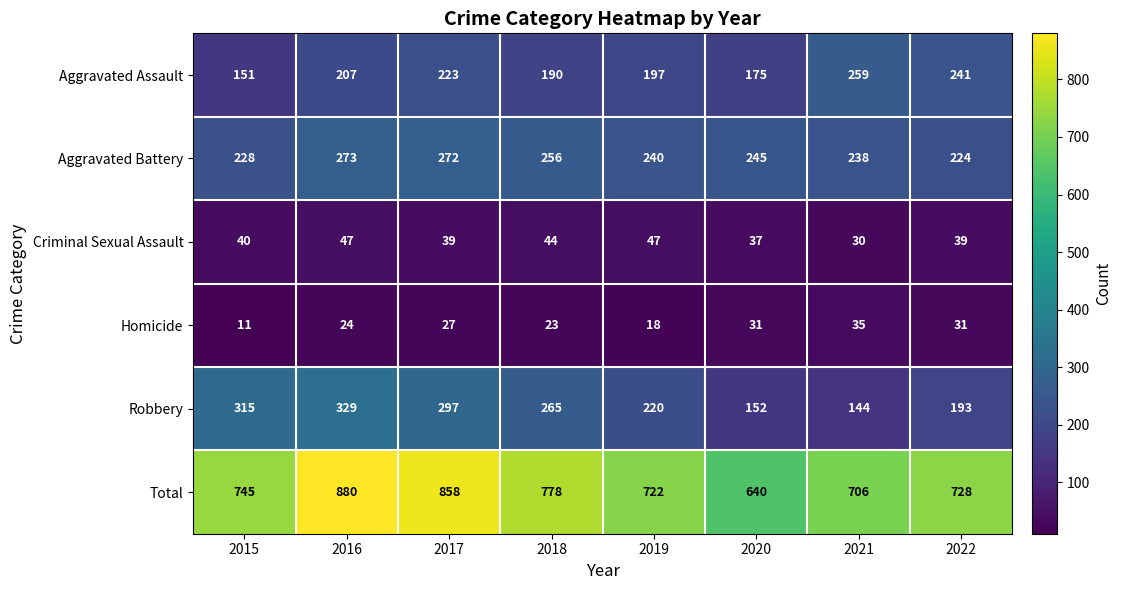

What is the total value across all series at 2018?

1556